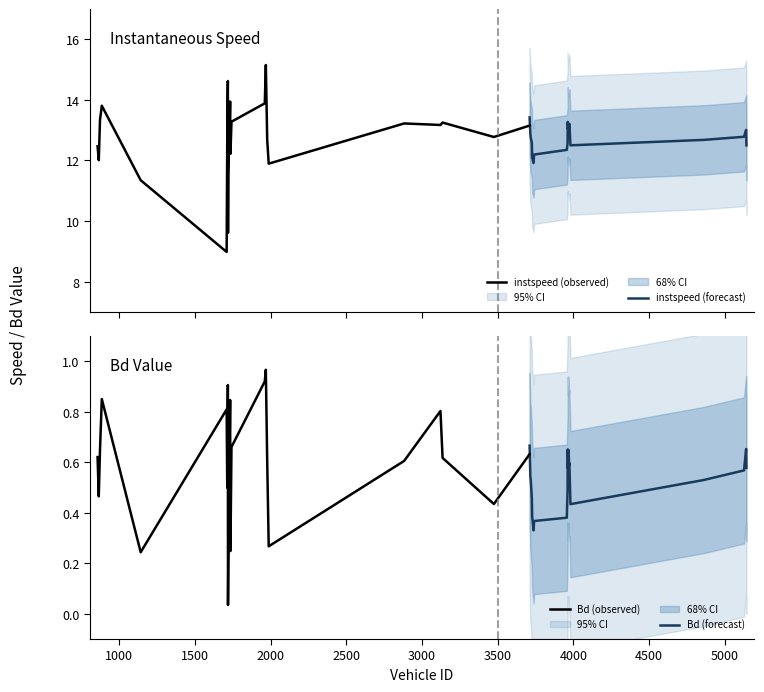

The value of instspeed at 1713.0 is 12.8. True or false?

True